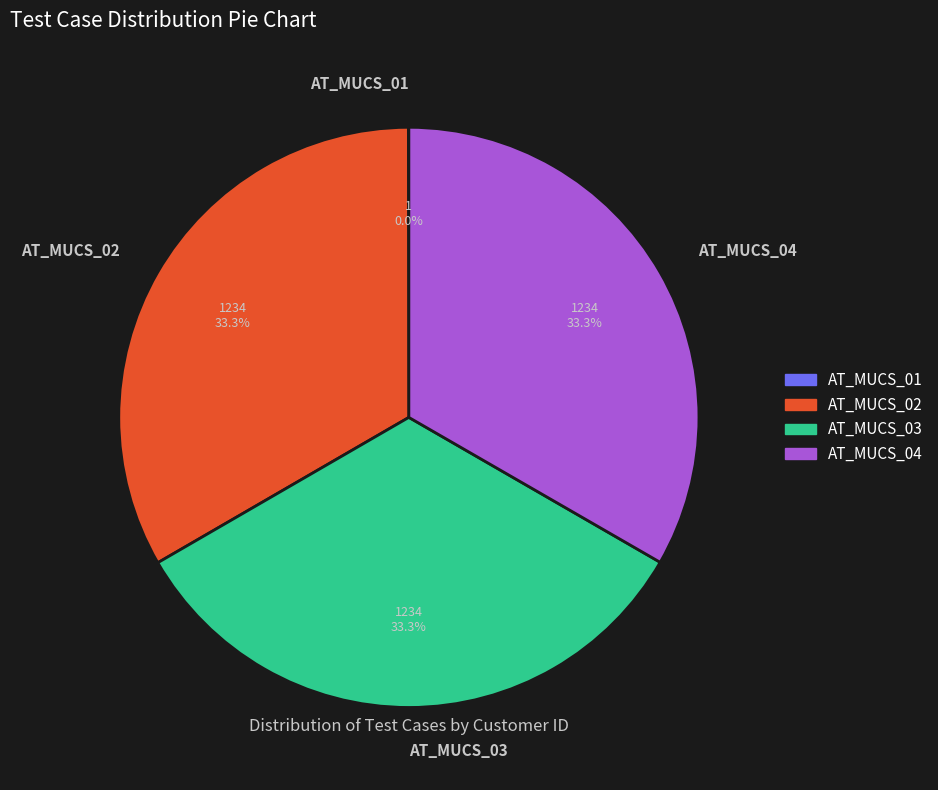

Approximately how many times larger is the value at AT_MUCS_02 compared to AT_MUCS_04?

1.0